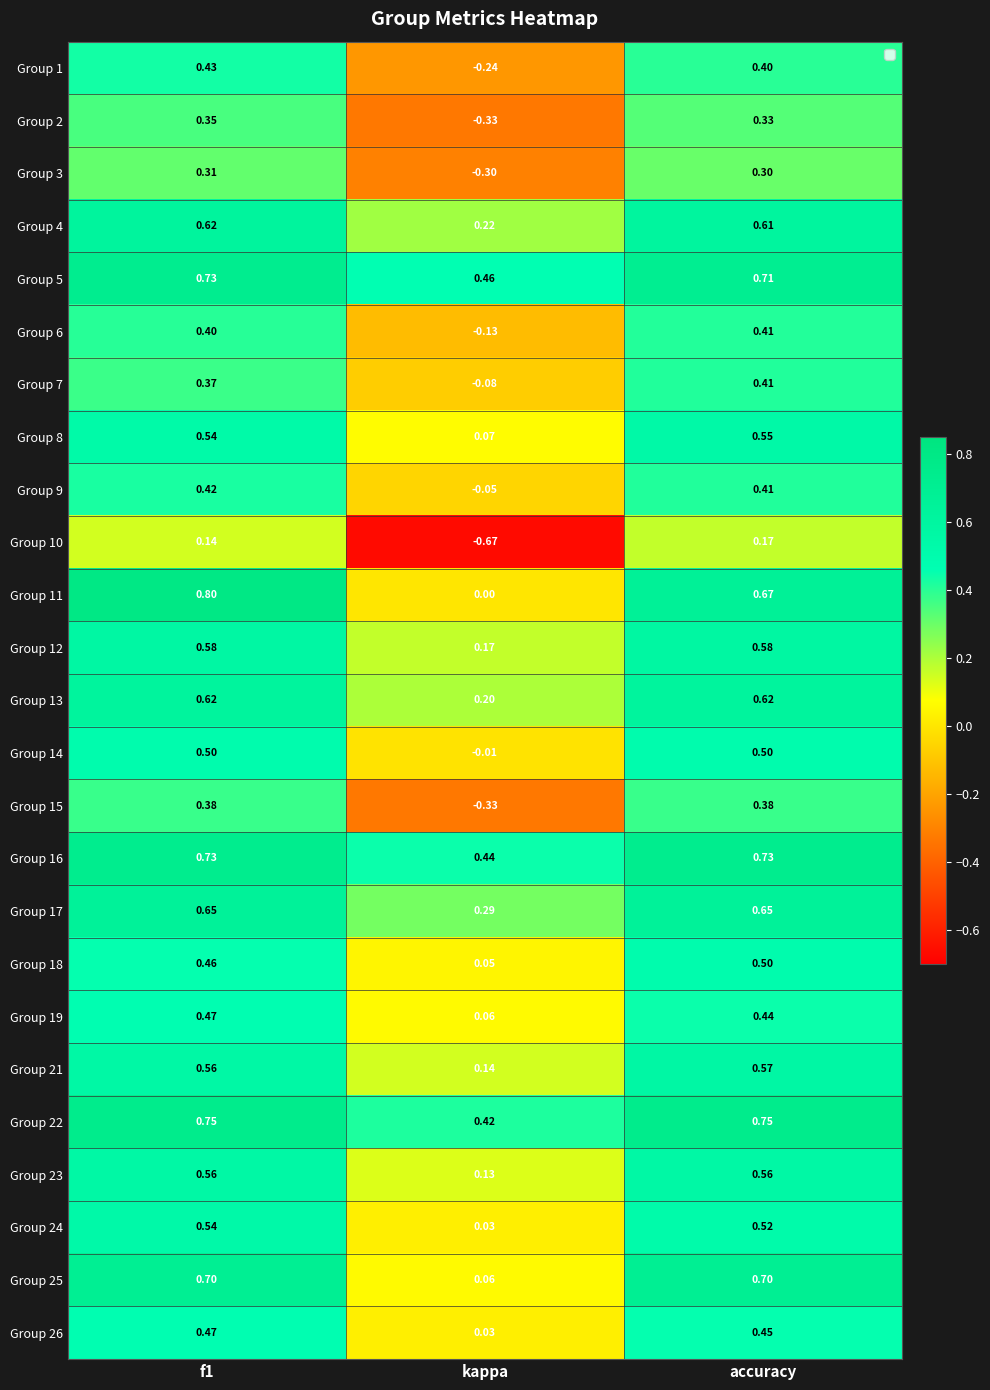

What is the difference between the highest and lowest values at kappa?

1.1